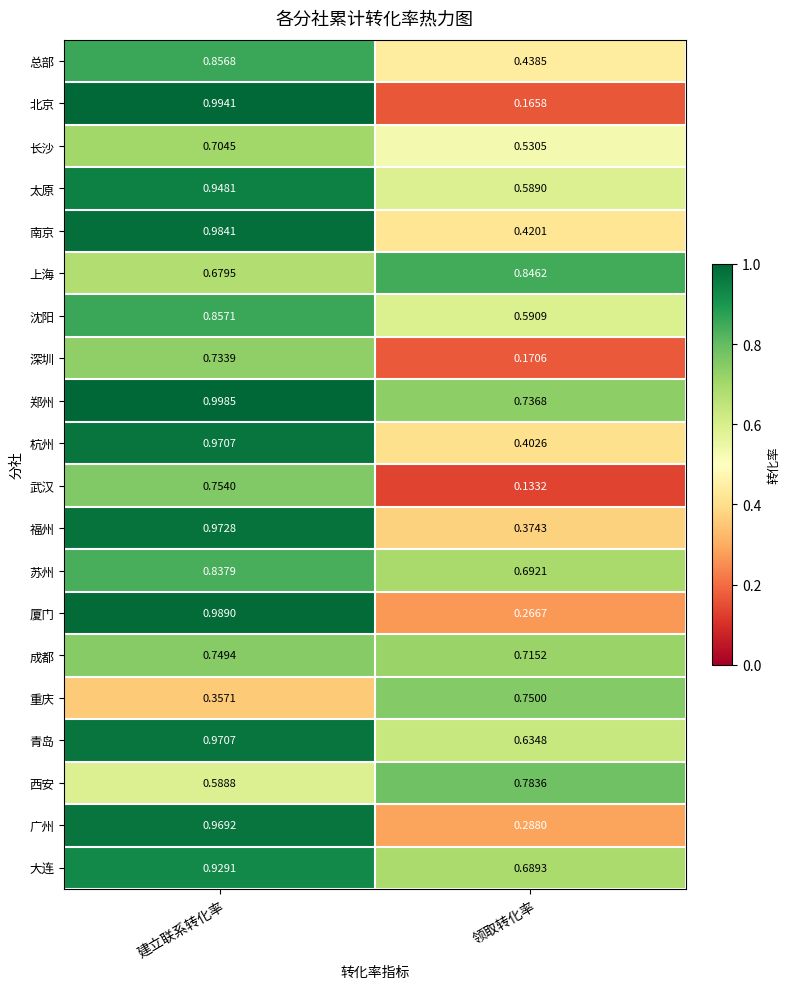

At which category does the chart reach its peak across all series?

建立联系转化率